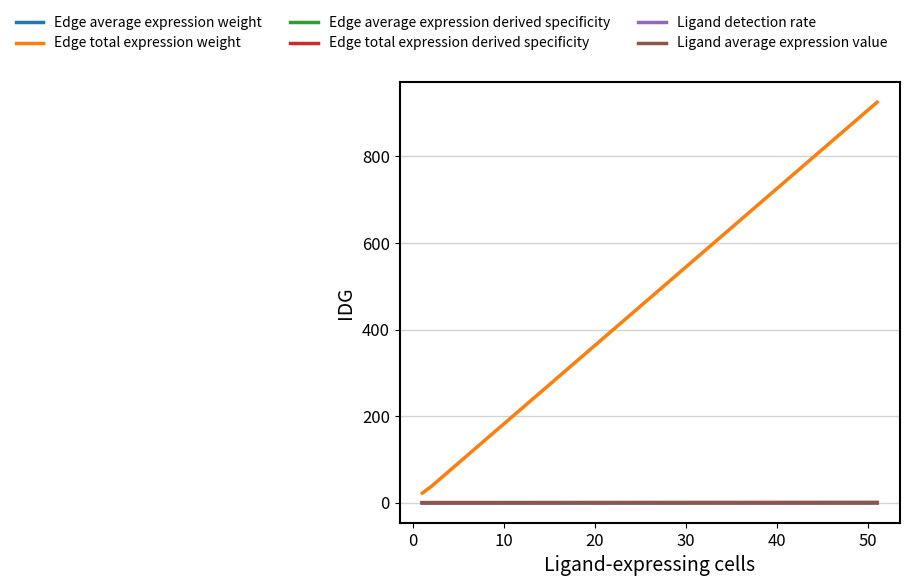

What is the greatest value displayed?

925.3